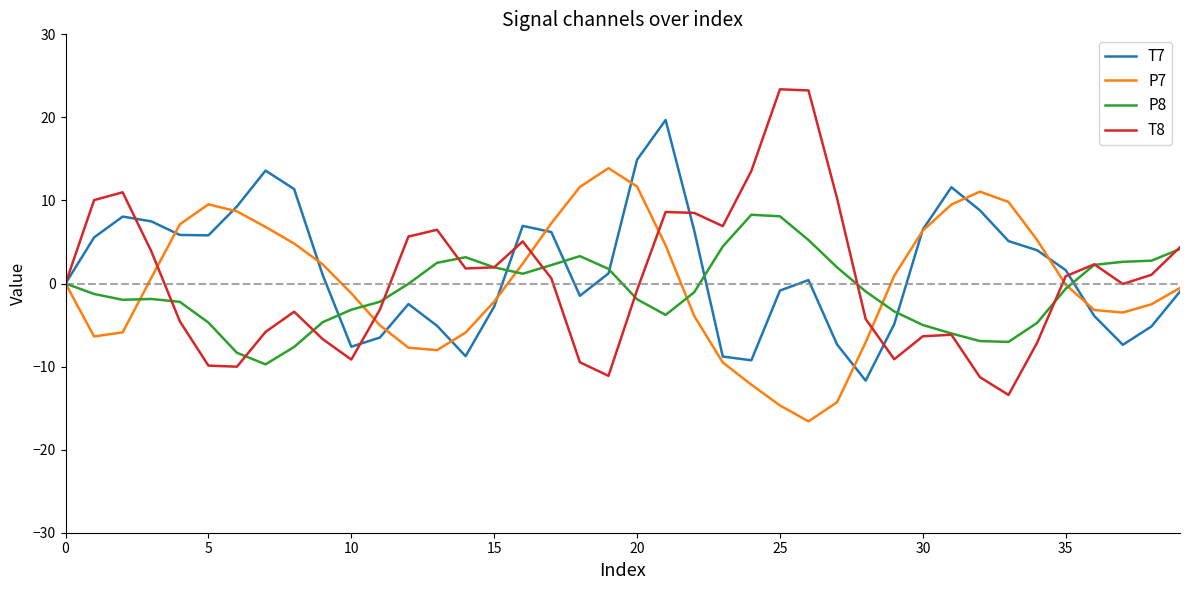

True or false: T7 has more than 2 points higher than both neighbors.

True